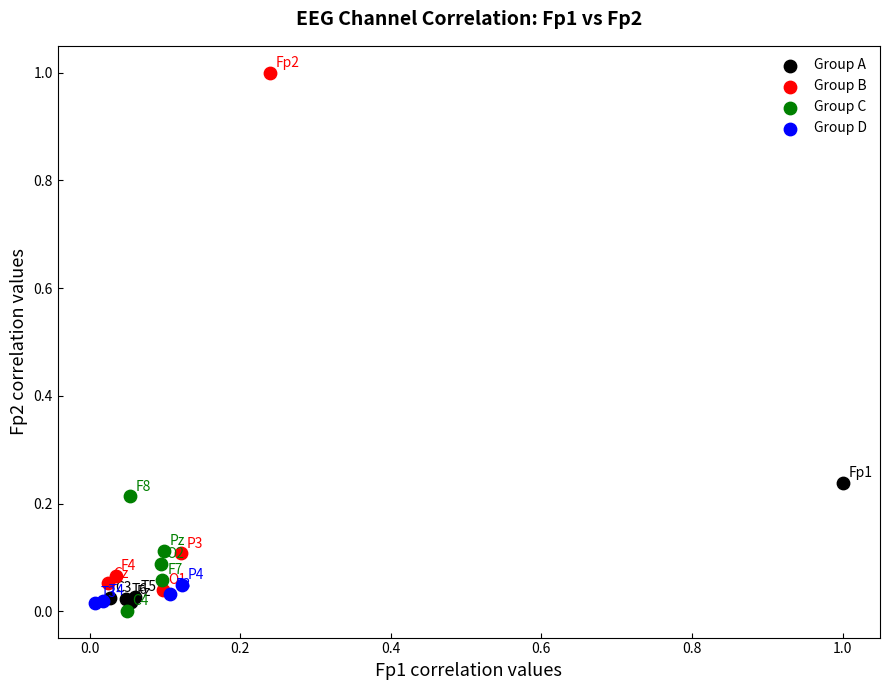

Which series contains the lowest Y value?

Group C